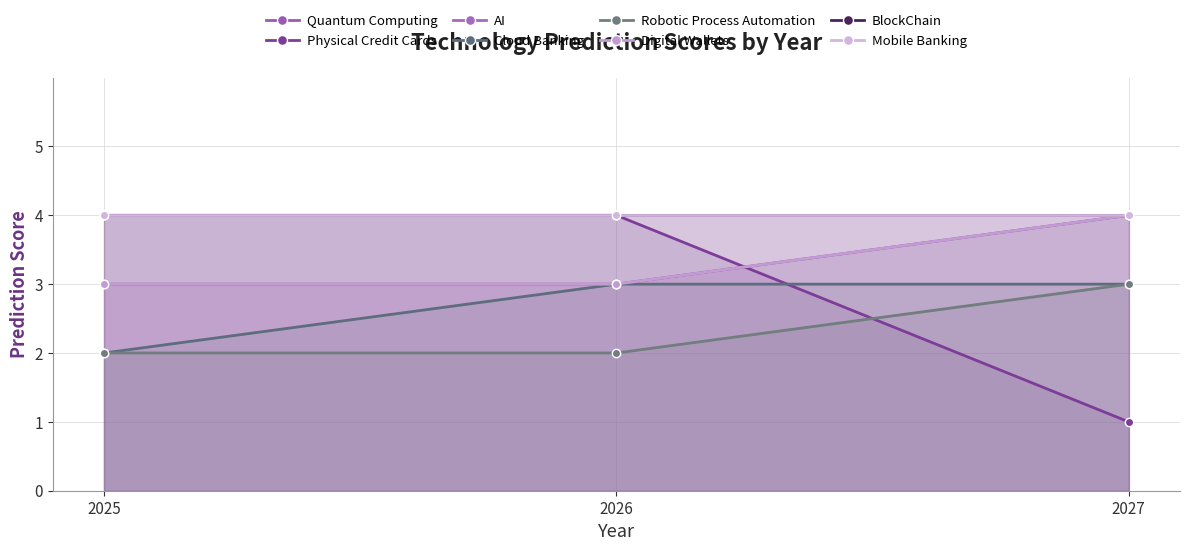

At which category is the sum across all series the highest?

2026